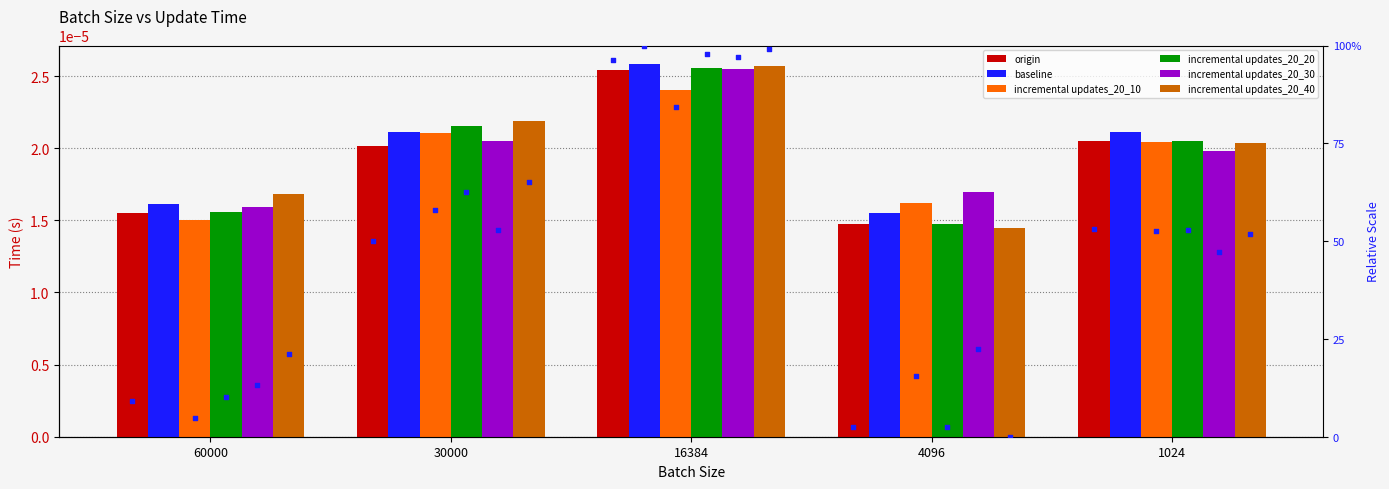

Is the value of incremental updates_20_10 at 4096 greater than the value of baseline at 1024?

No